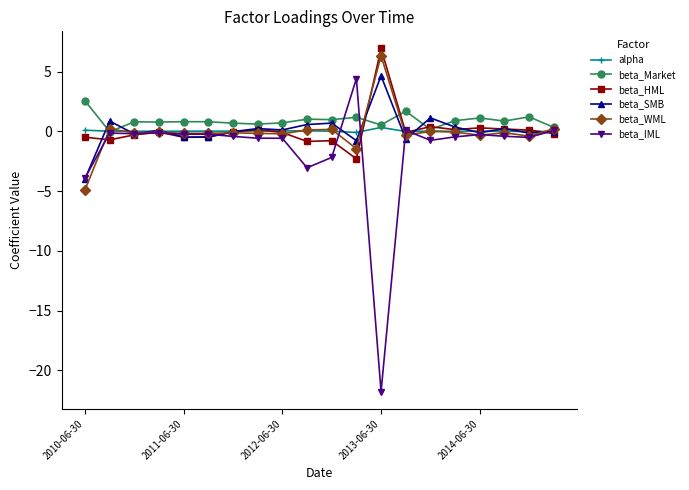

What is the lowest value of the beta_SMB series?

-4.0